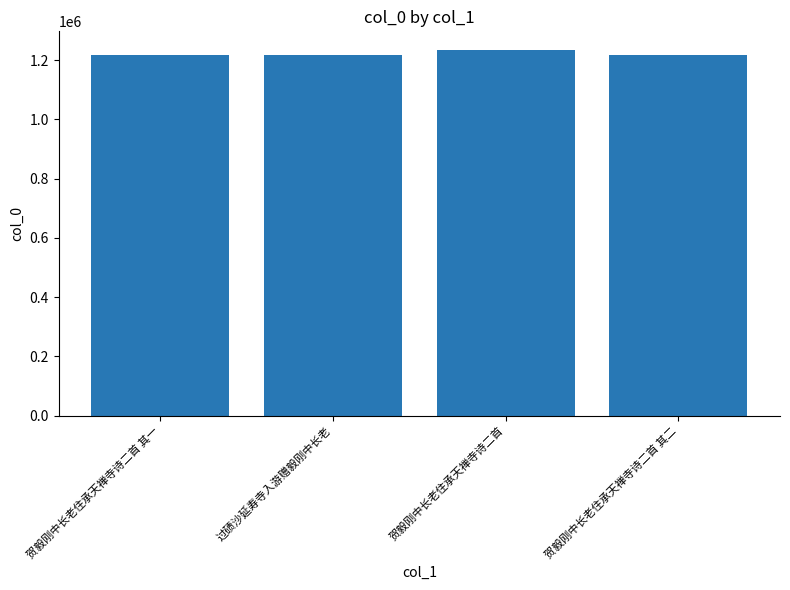

What is the minimum value shown in the chart?

1218772